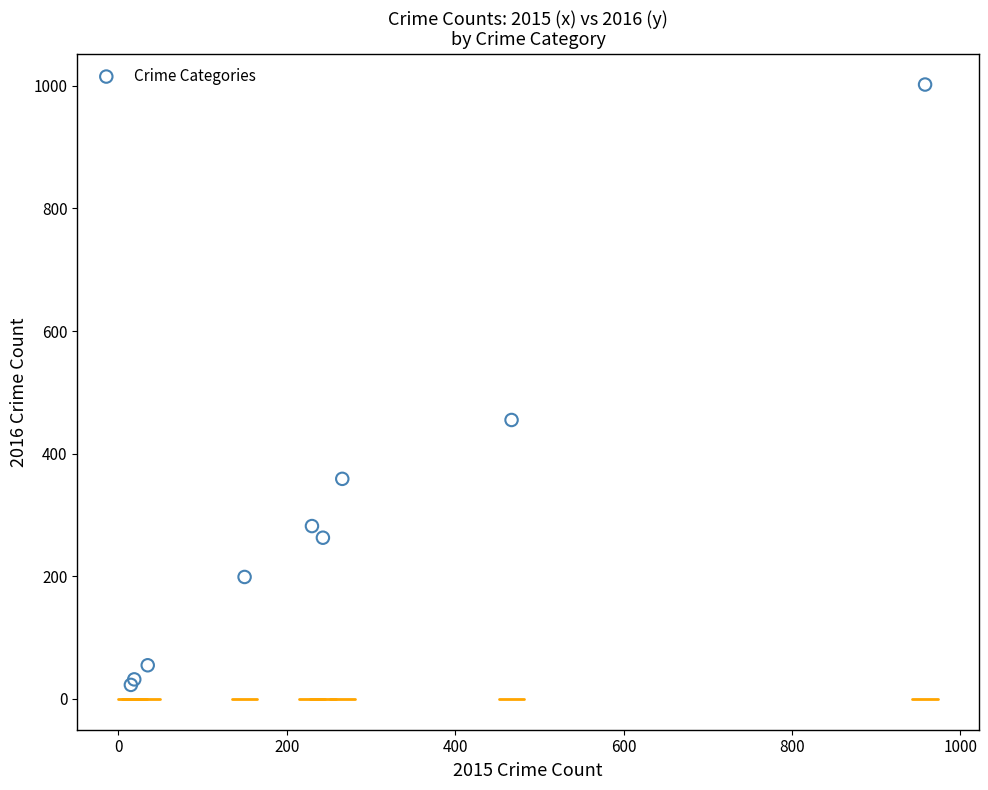

What Y value in the scatter plot is closest to 512?

455